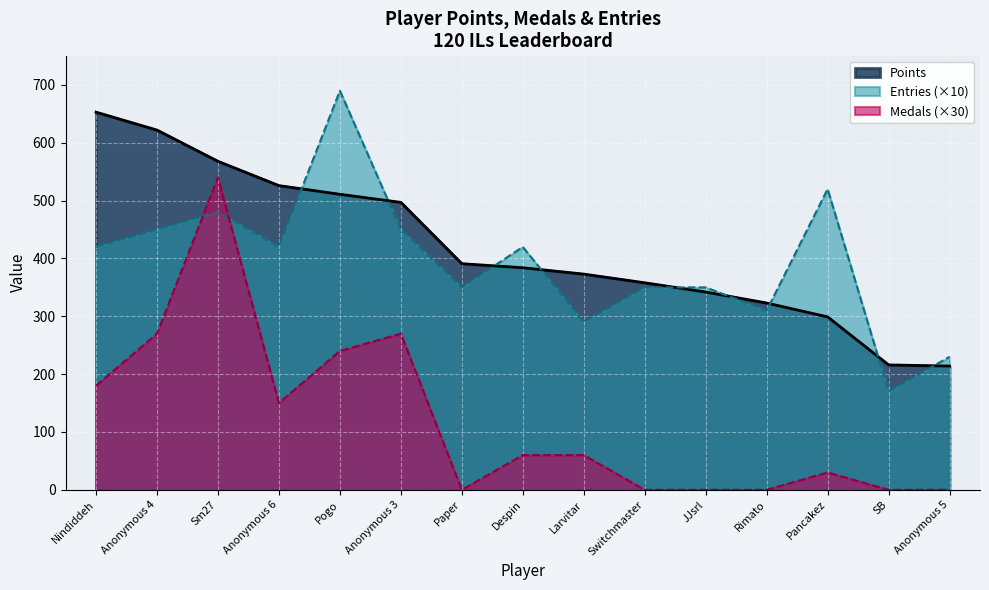

What are all the series names shown in the legend?

Points, Entries (×10), Medals (×30)